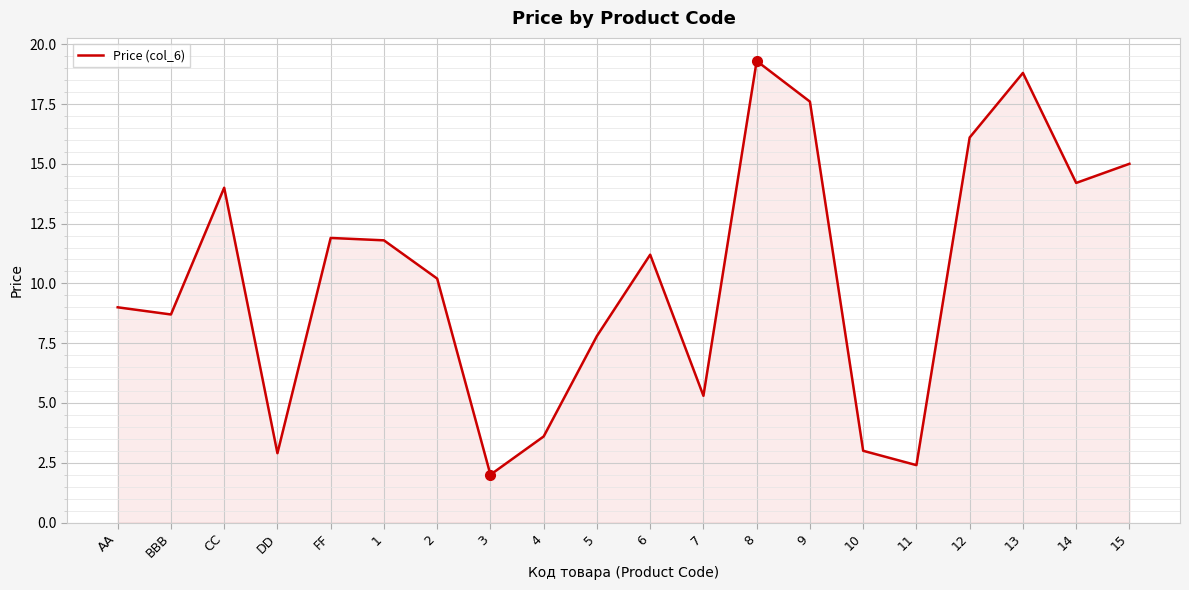

What is the average value?

10.2